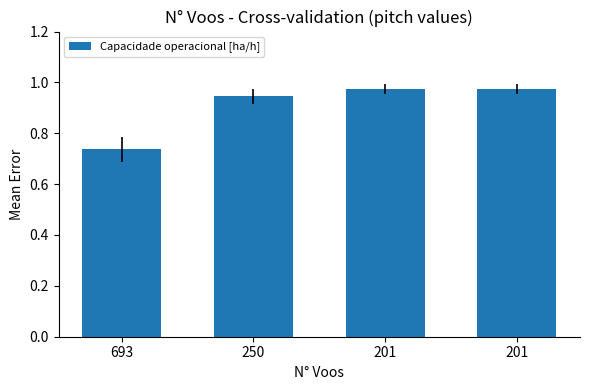

At which category does the chart reach its minimum across all series?

693